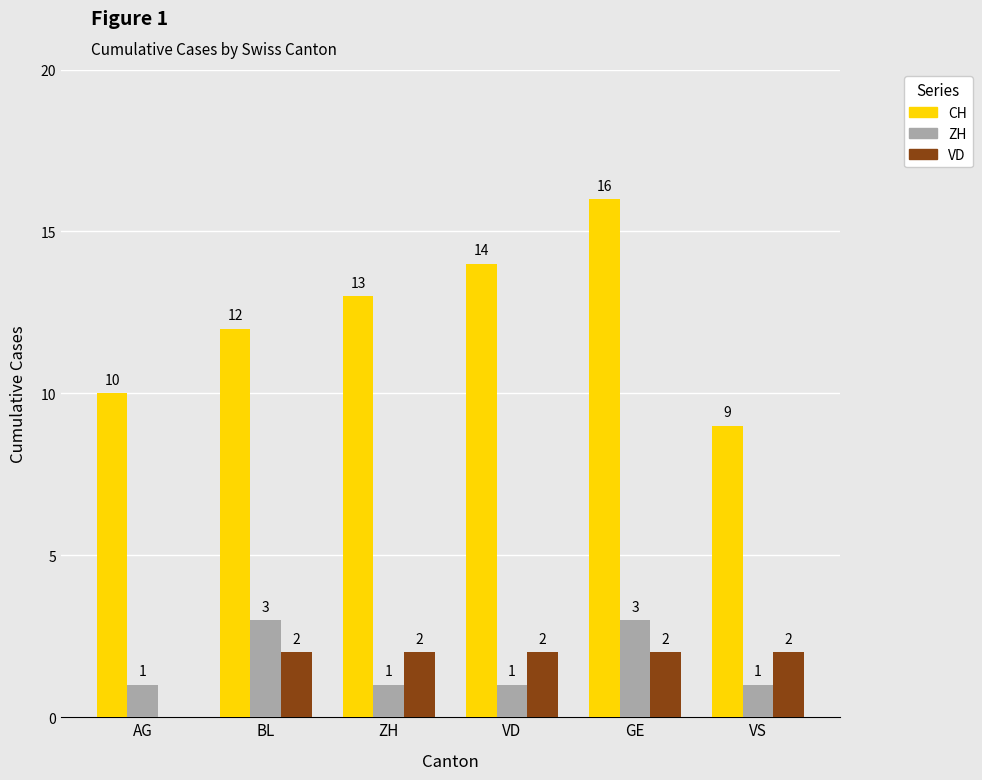

Is it true that ZH equals 1 at VS?

True